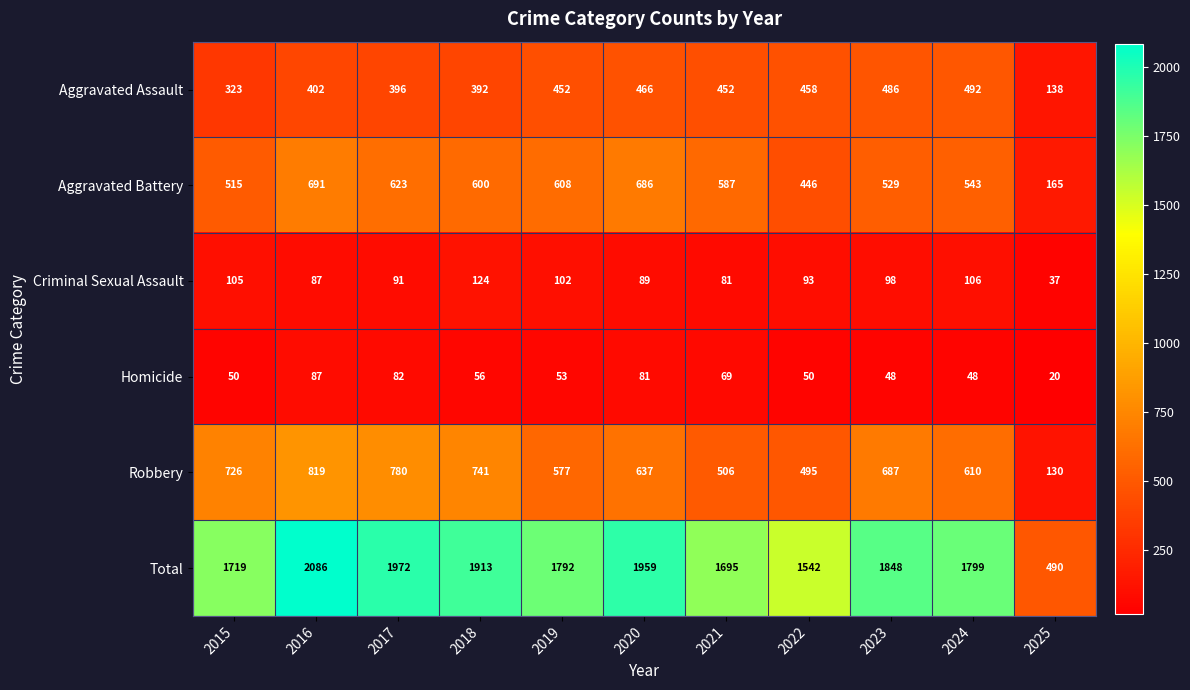

At which label is Criminal Sexual Assault closest to 80?

2021